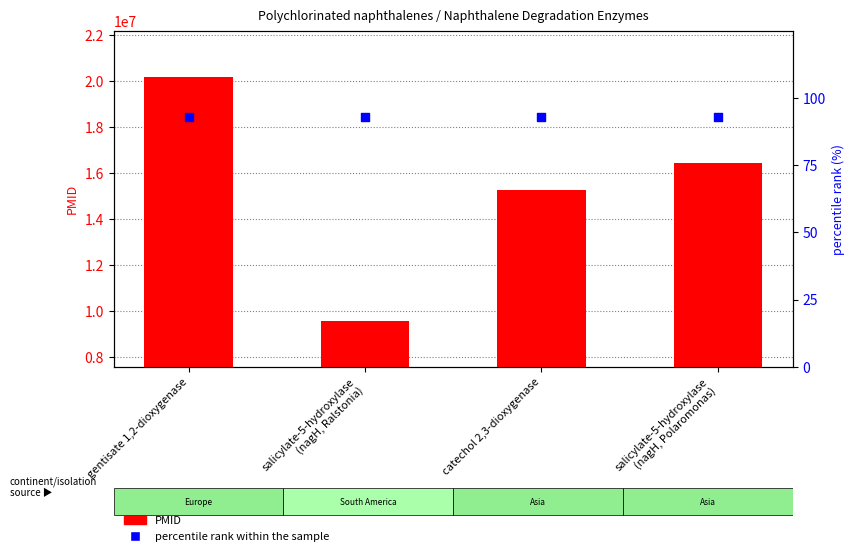

At how many categories does at least one series exceed 18397386?

1